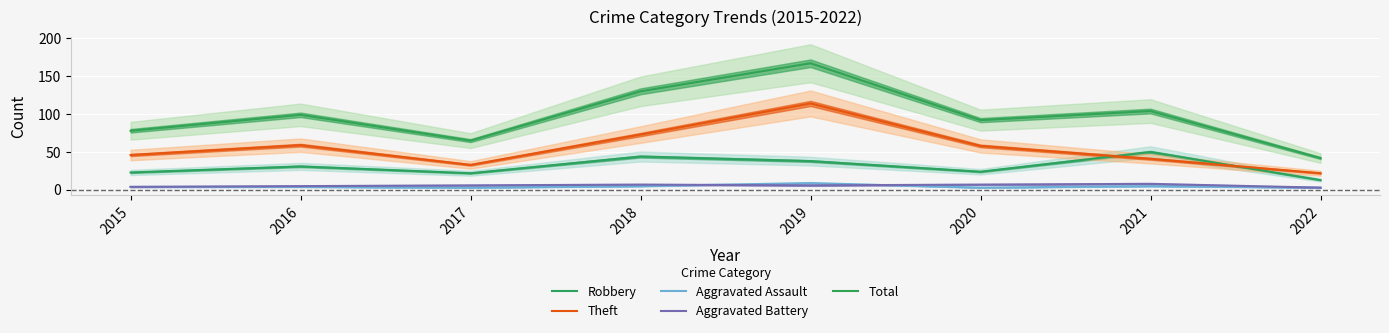

What is the maximum value for Theft?

114